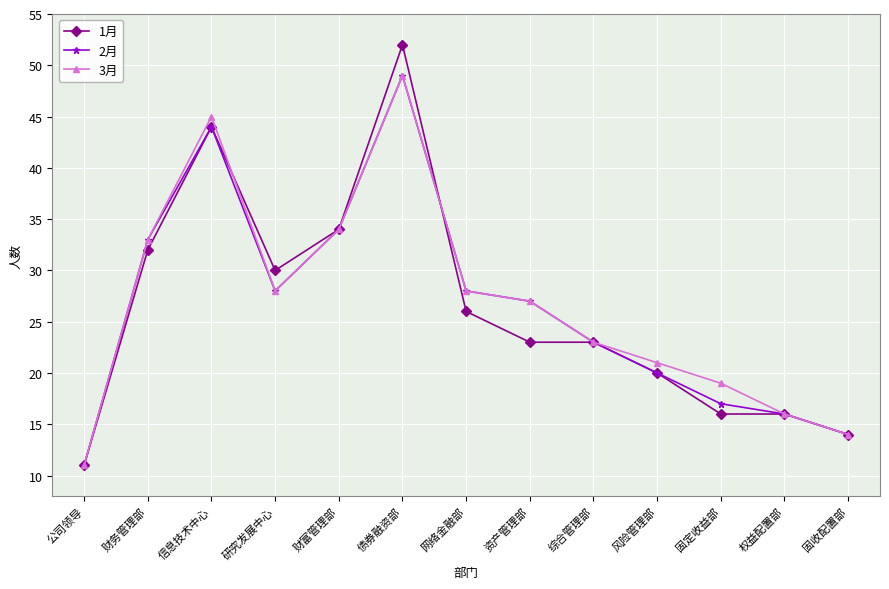

Which series has the largest range (max minus min)?

1月